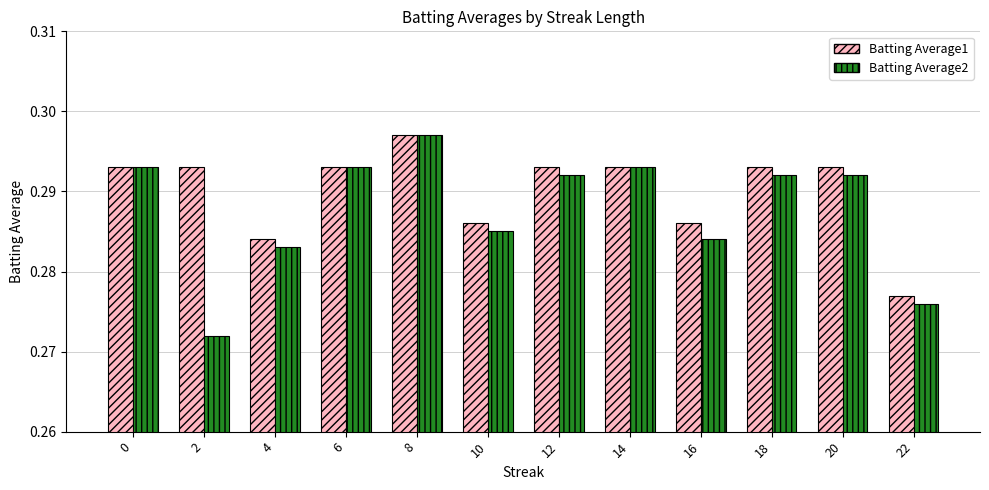

The value of Batting Average2 at 20 is 0.2. True or false?

False